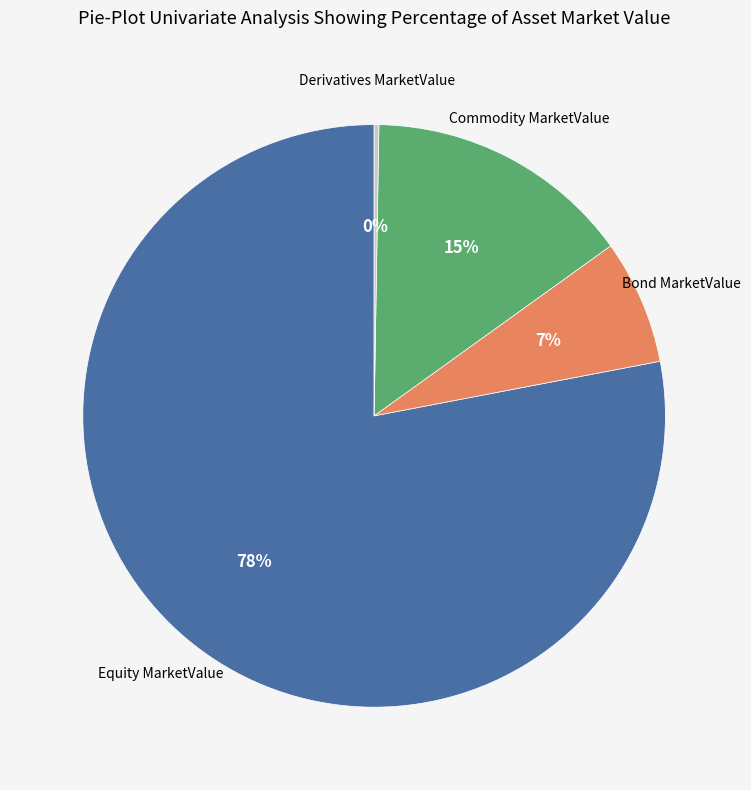

True or false: Equity MarketValue accounts for 87% of the total.

False